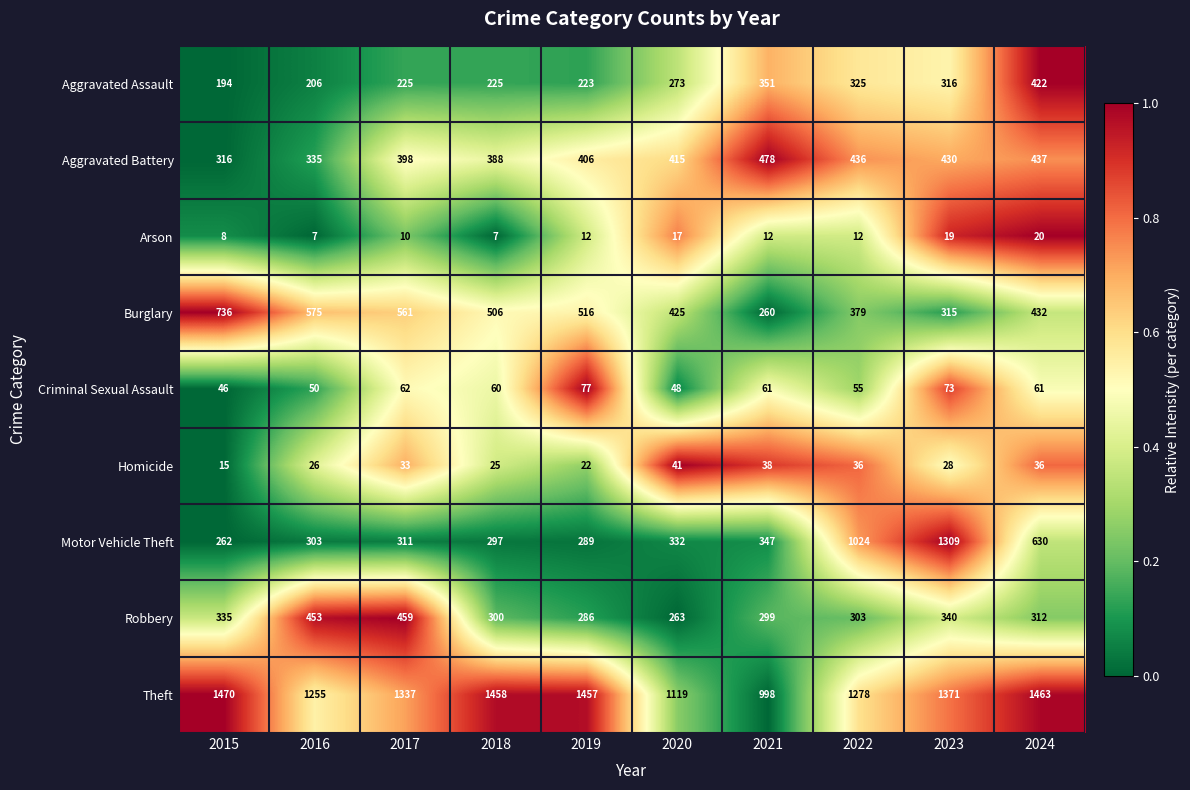

Which series has the widest spread of values?

Motor Vehicle Theft